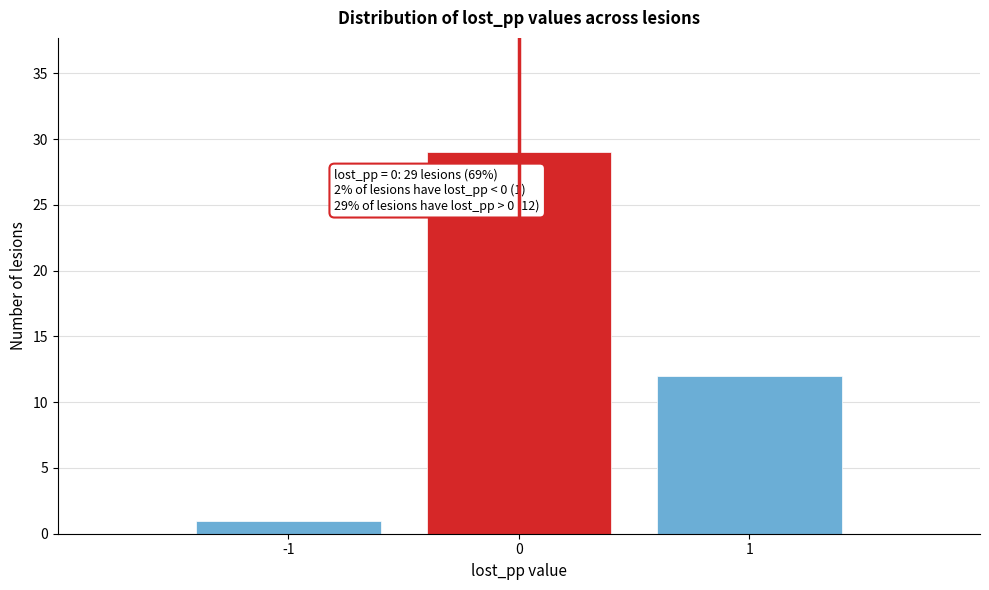

Reading right to left, extract all data points from this chart.

12	29	1